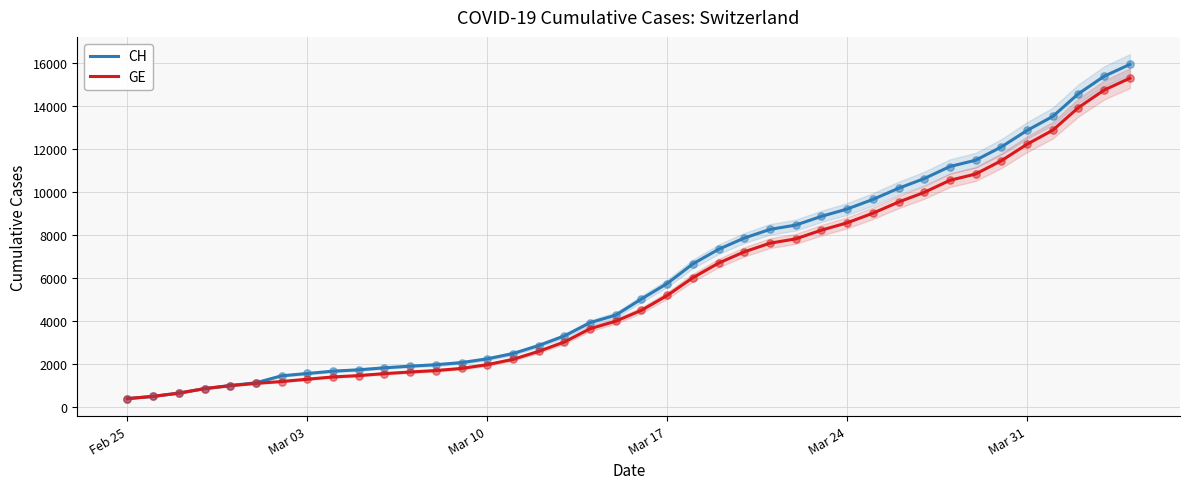

Which series has the widest spread of Y values?

CH